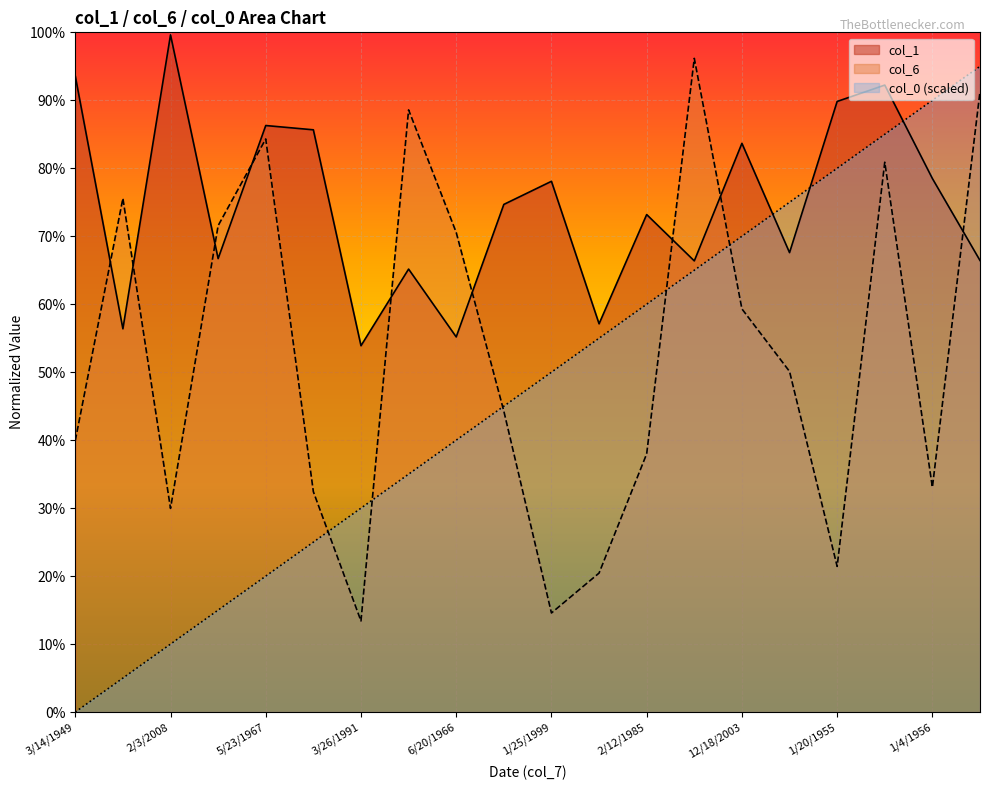

How many times do col_0 and col_1 cross each other?

3